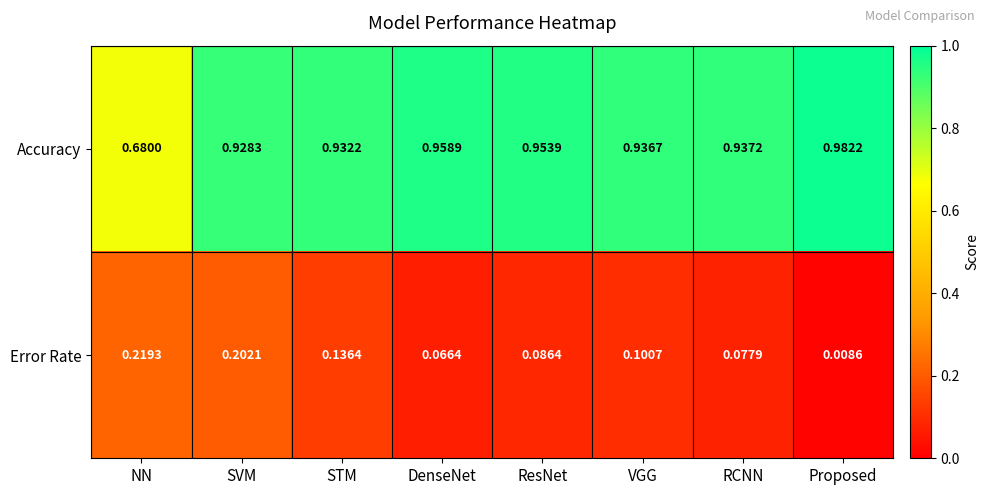

List the series in order of their peak value, lowest first.

Error Rate, Accuracy